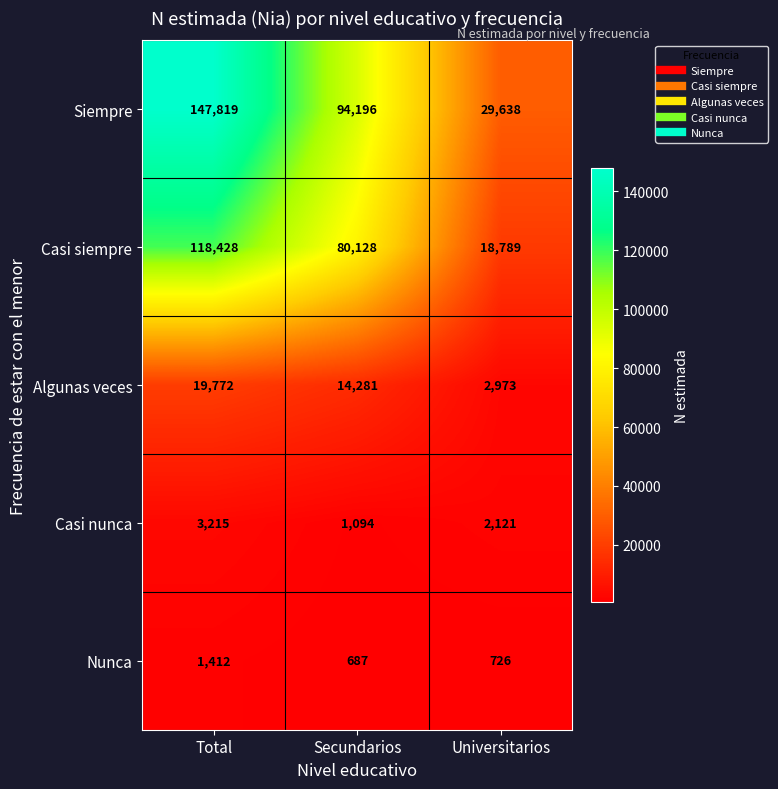

True or false: Algunas veces has a value of 8921 at Total.

False